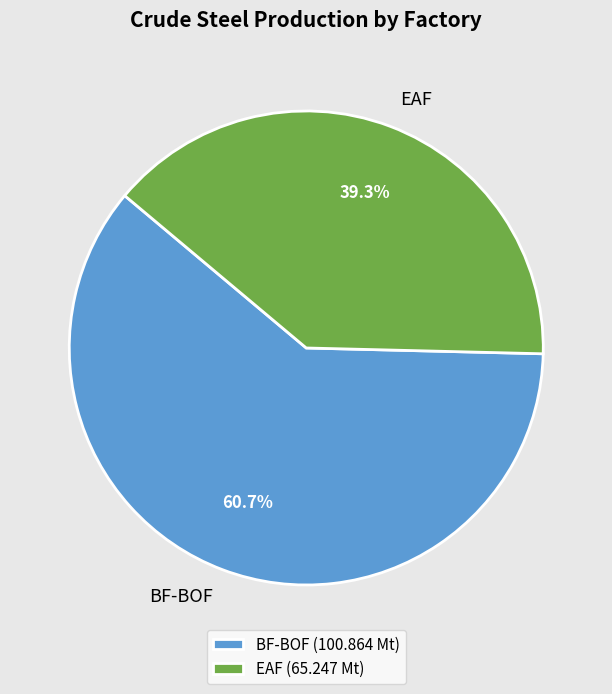

What is the ratio of the value at EAF to the value at BF-BOF?

0.6